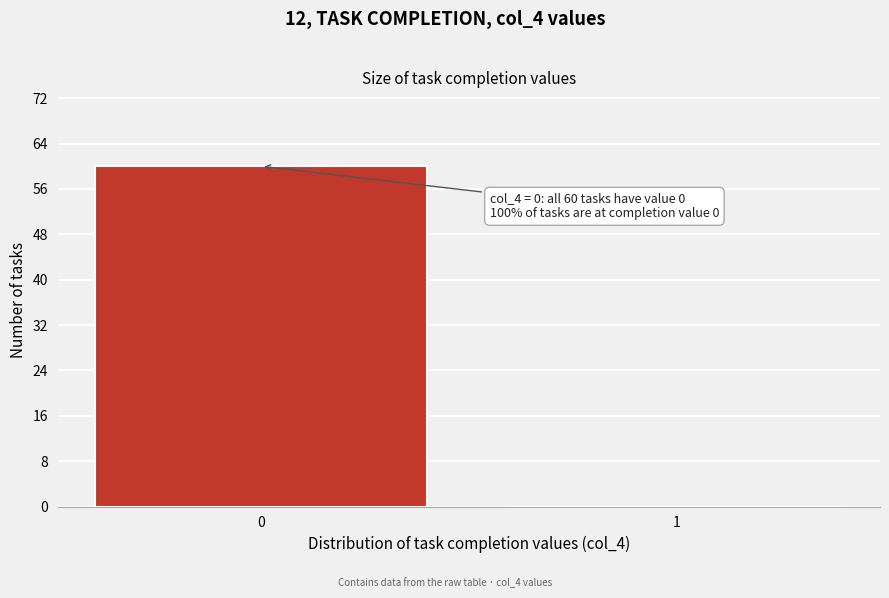

Reading left to right, extract all data points from this chart.

0=60	1=0